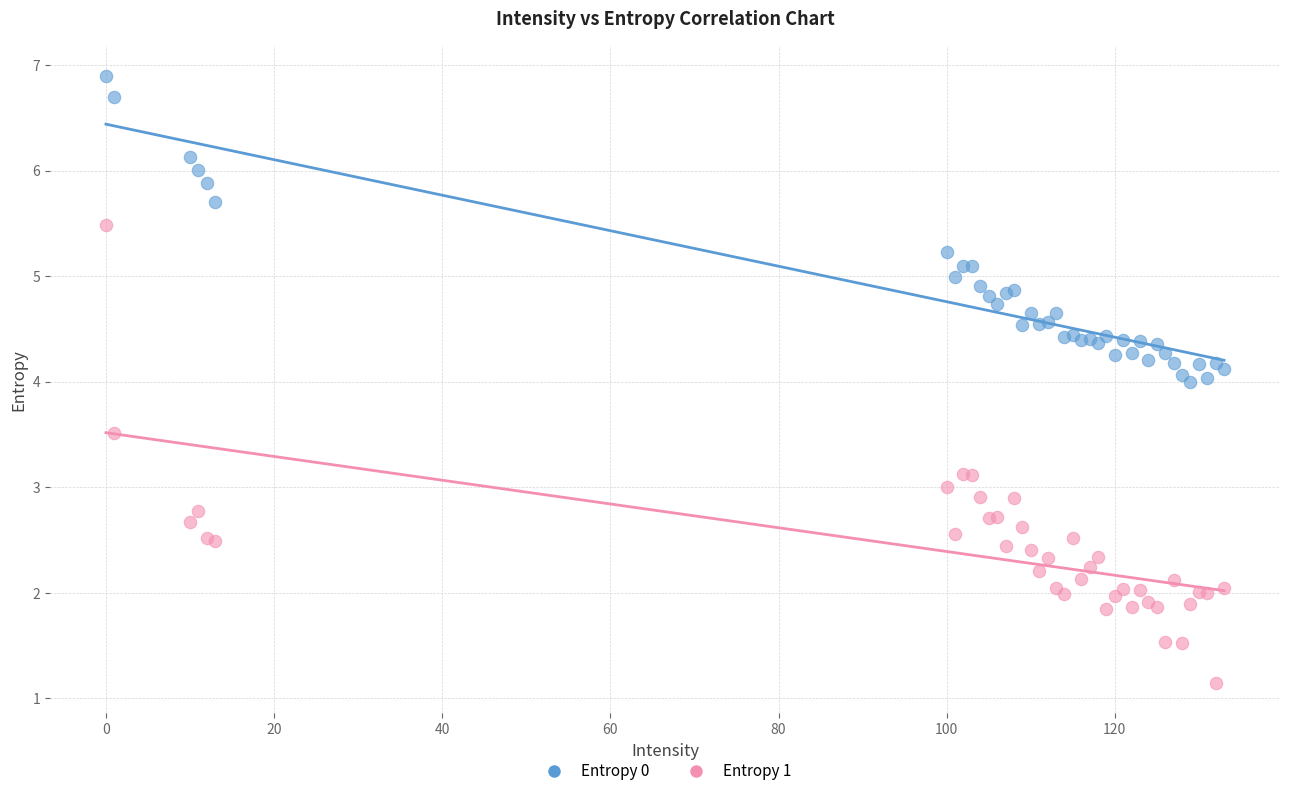

Which series reaches the maximum Y coordinate?

Entropy 0